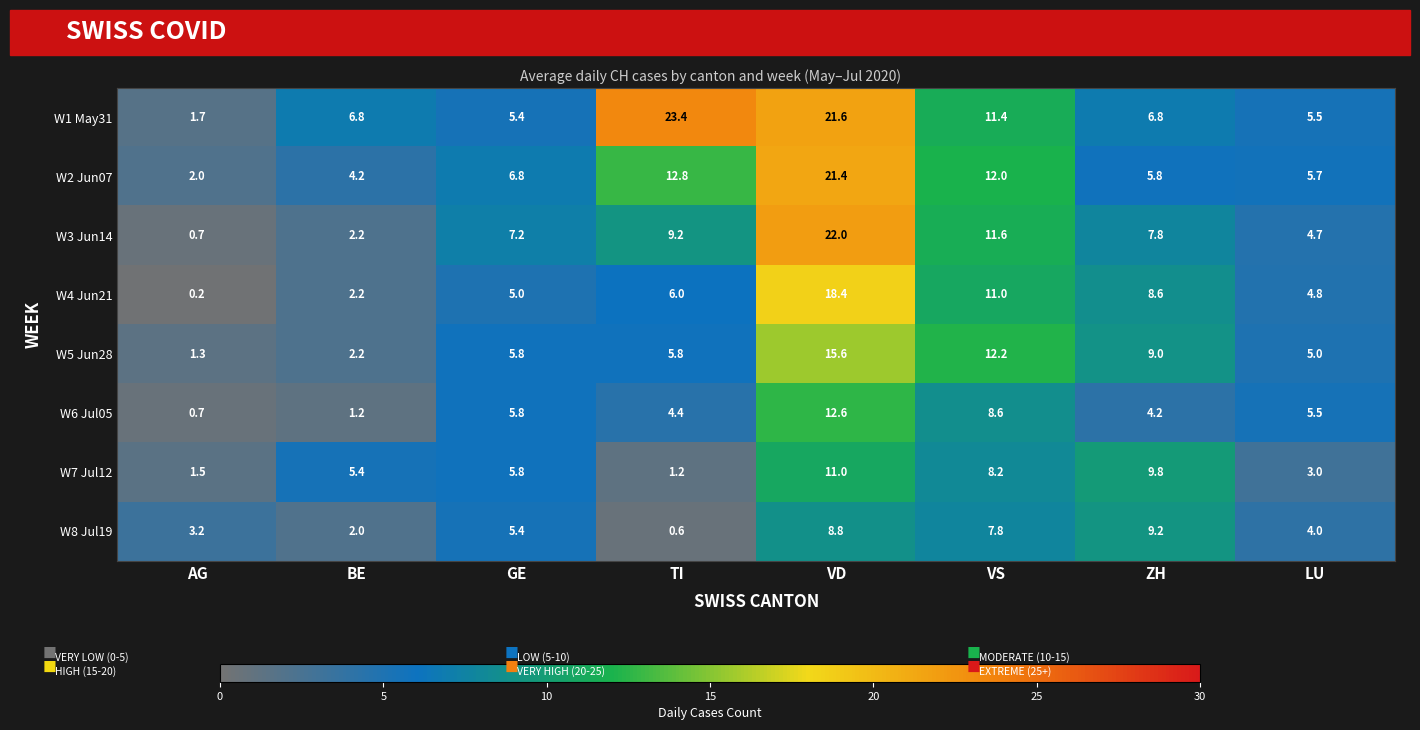

What is the difference between the maximum and minimum values in the W2 Jun07 series?

19.4